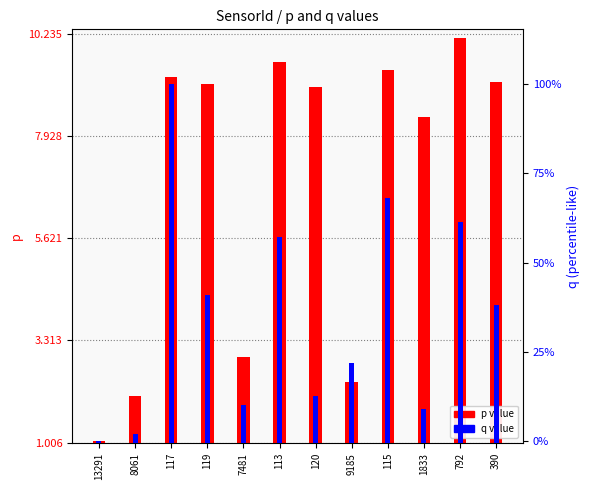

What is the maximum value shown in the chart?

10.1